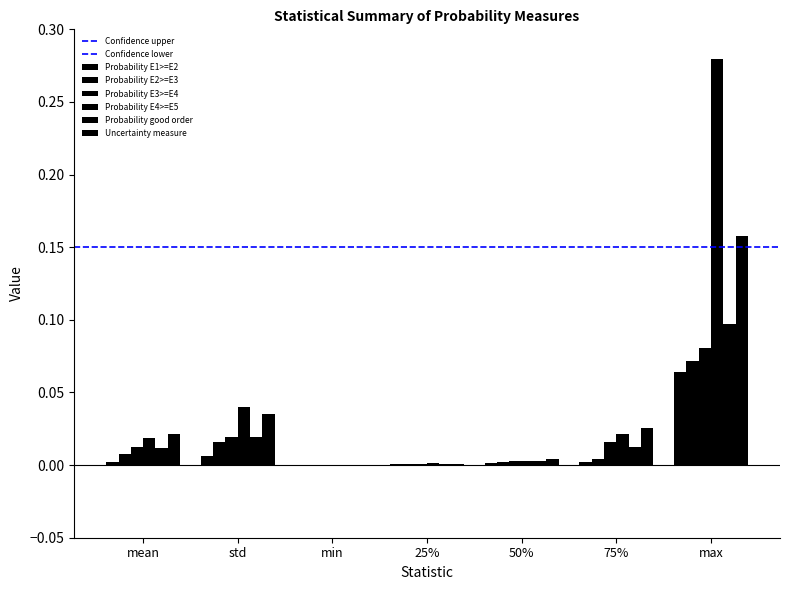

The Probability good order series shows 0.0 at mean. True or false?

False